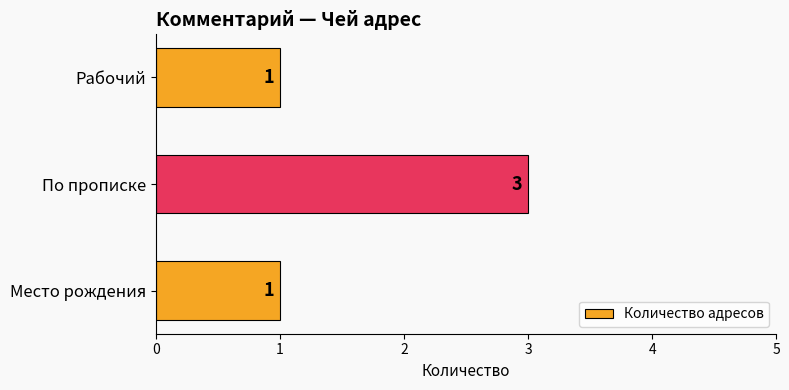

What is the maximum value shown in the chart?

3